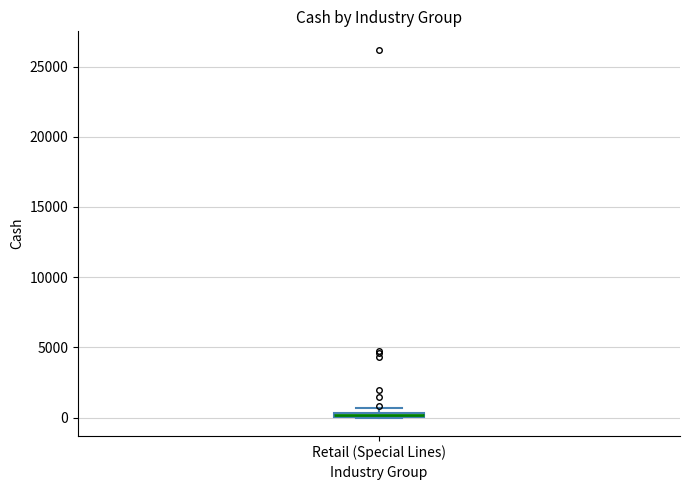

Where is the upper edge of the box for Retail (Special Lines) on the y-axis? The values are not printed on the chart, so give them approximately, as read against the axis.

500